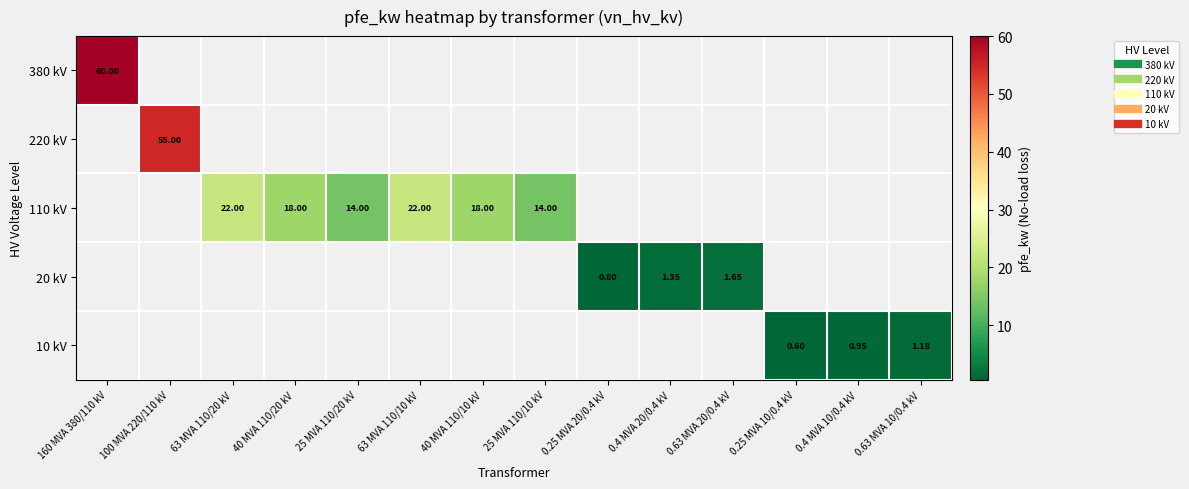

True or false: 110 kV has a value of 9.9 at 40 MVA 110/10 kV.

False